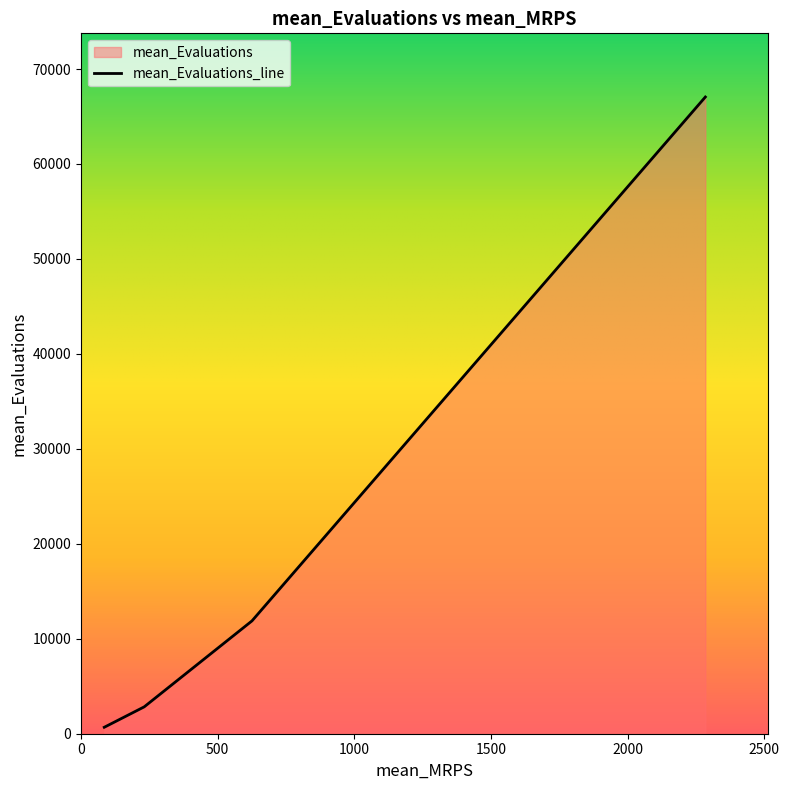

What is the minimum value shown in the chart?

678.7